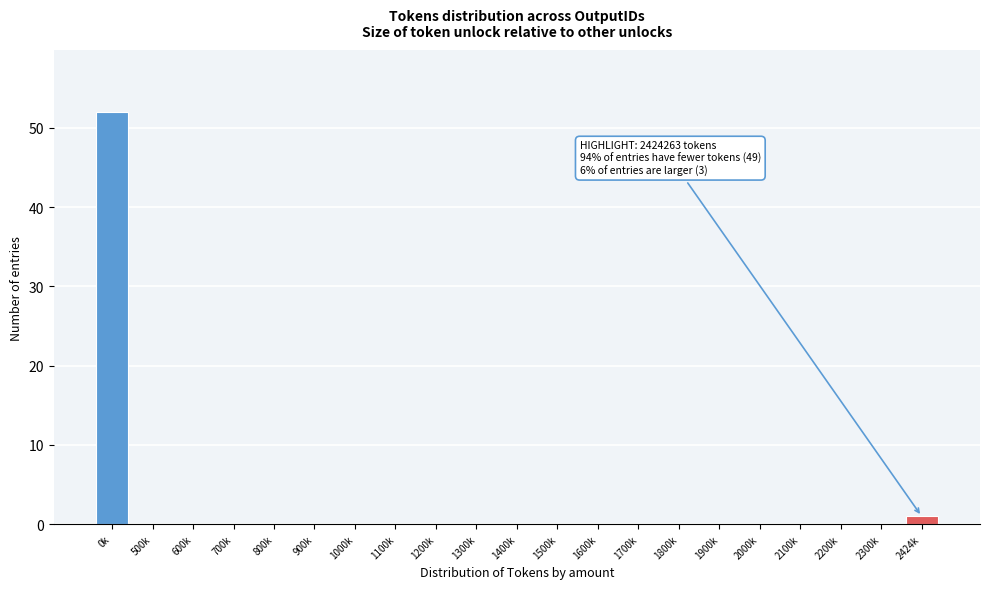

Reading left to right, list all the values displayed in this chart.

0k=52	500k=0	600k=0	700k=0	800k=0	900k=0	1000k=0	1100k=0	1200k=0	1300k=0	1400k=0	1500k=0	1600k=0	1700k=0	1800k=0	1900k=0	2000k=0	2100k=0	2200k=0	2300k=0	2424k=1